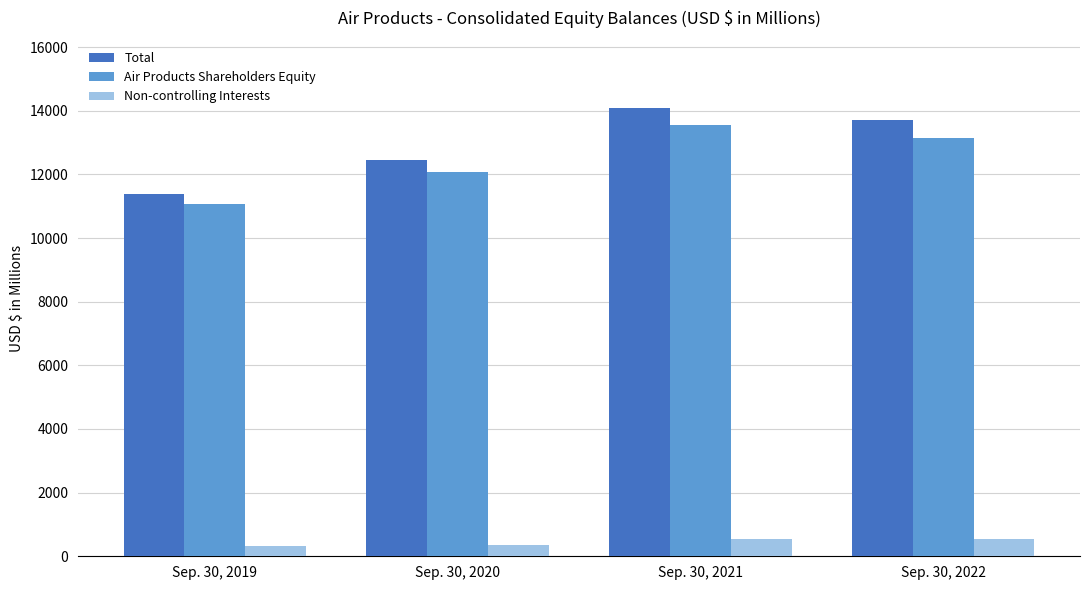

What is the smallest value displayed?

334.7